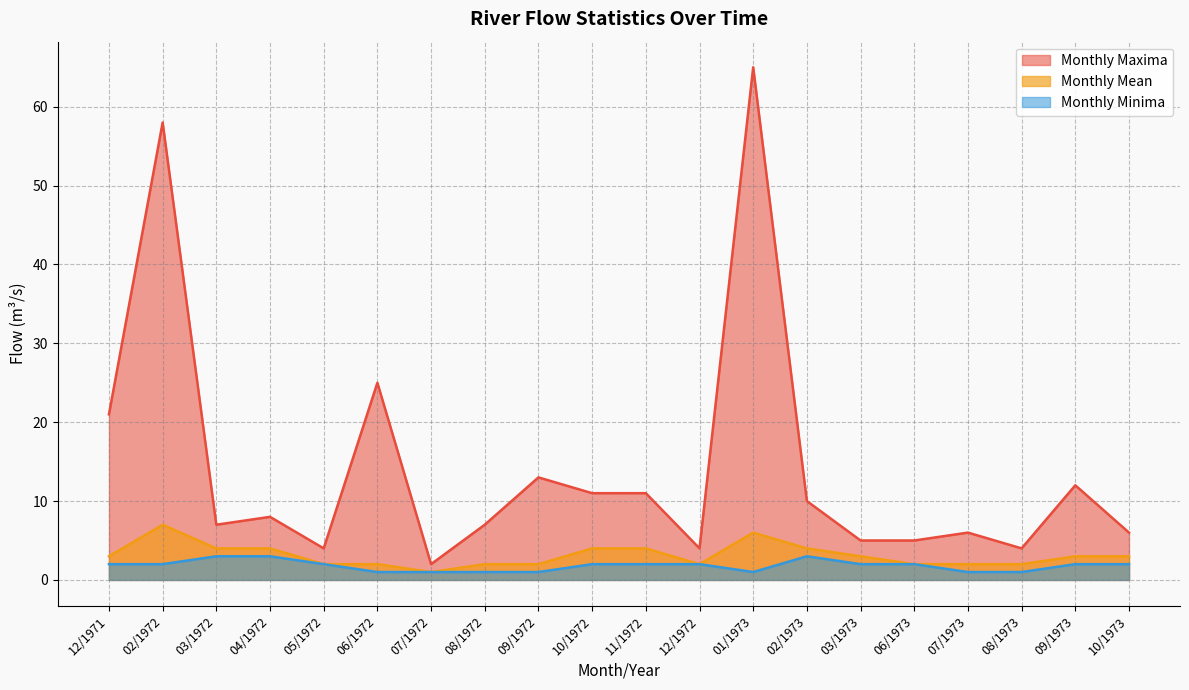

What is the label of the 6th point from the left?

06/1972